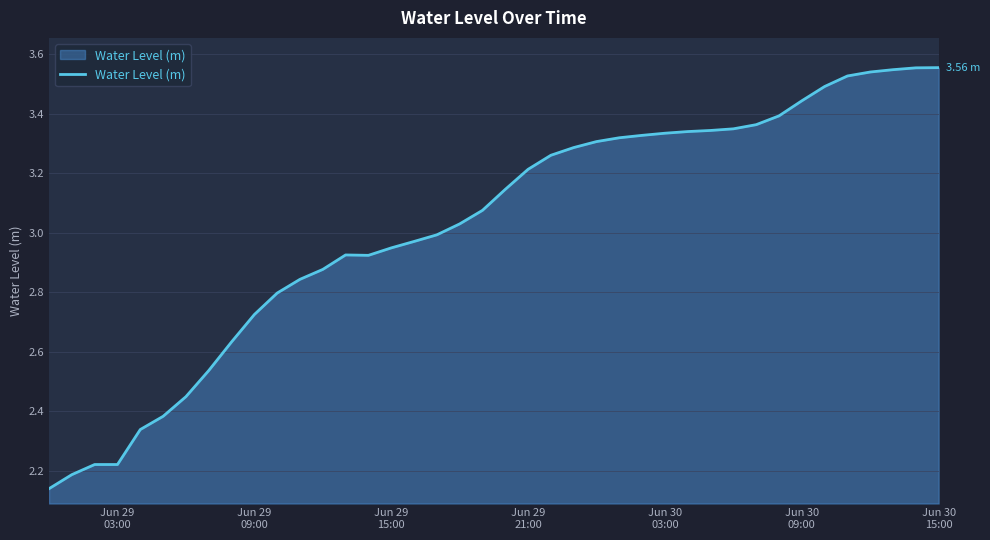

What is the difference between the maximum and minimum values?

1.4